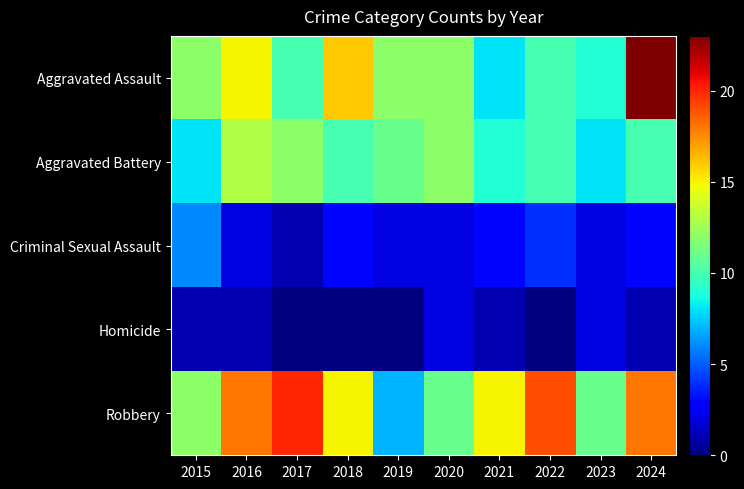

What is the difference between the highest and lowest values at 2022?

19